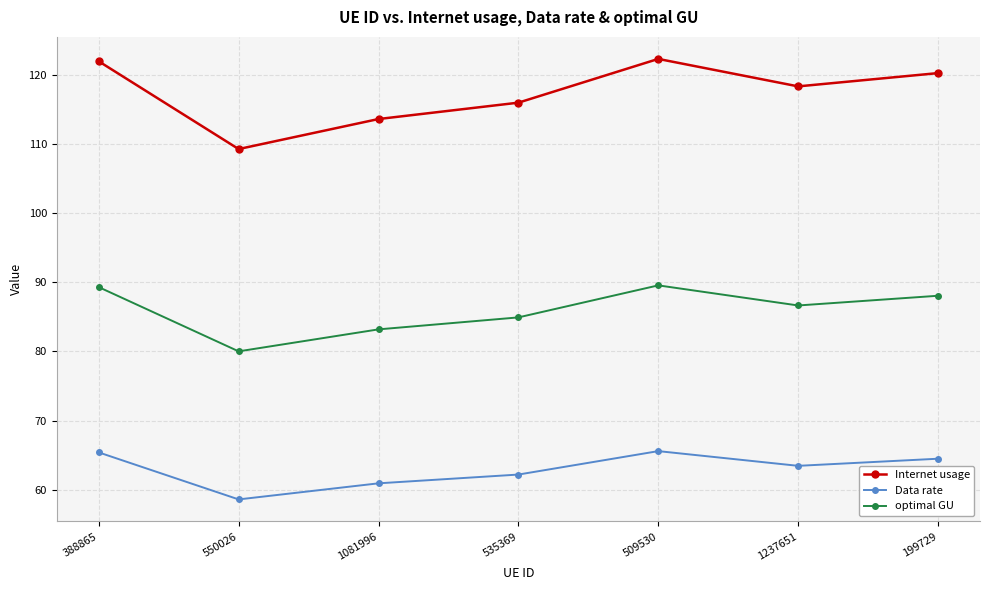

Where does the optimal GU series first go above 86?

388865